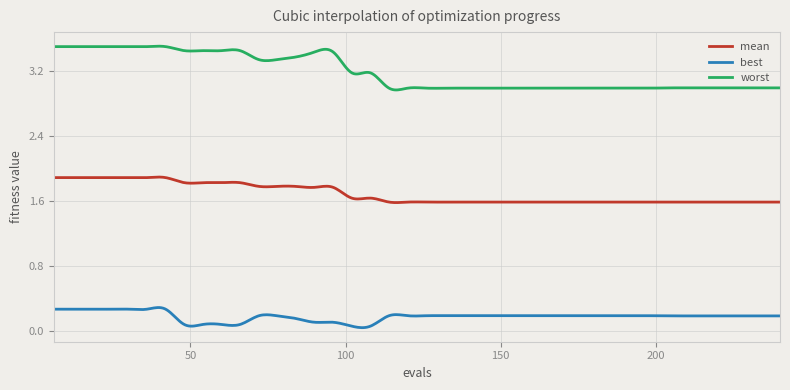

List the series in order of their peak value, lowest first.

best, mean, worst